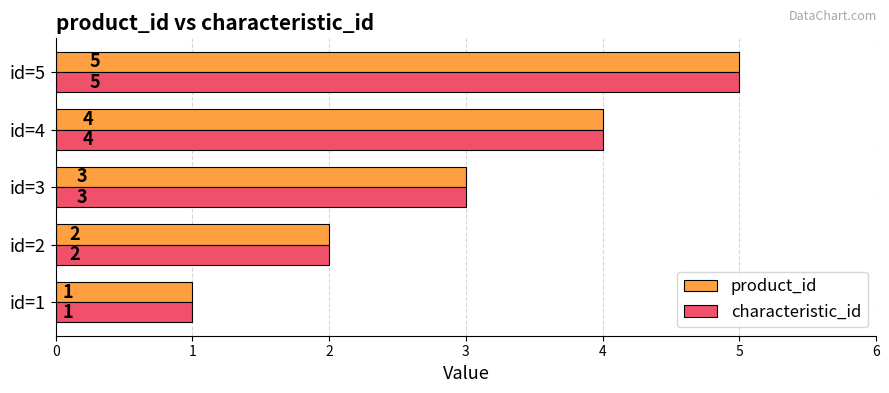

How many product_id values are between 2 and 4?

3